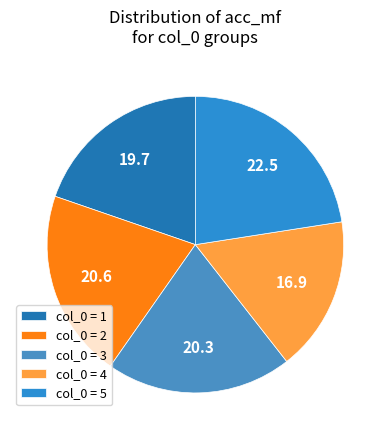

Rank the categories by value from lowest to highest.

4, 1, 3, 2, 5